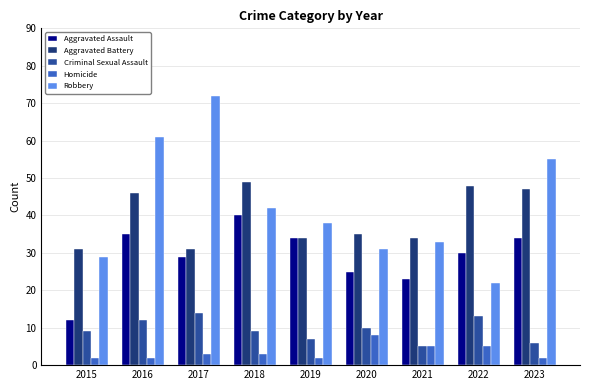

Which series has the largest total across all categories?

Robbery